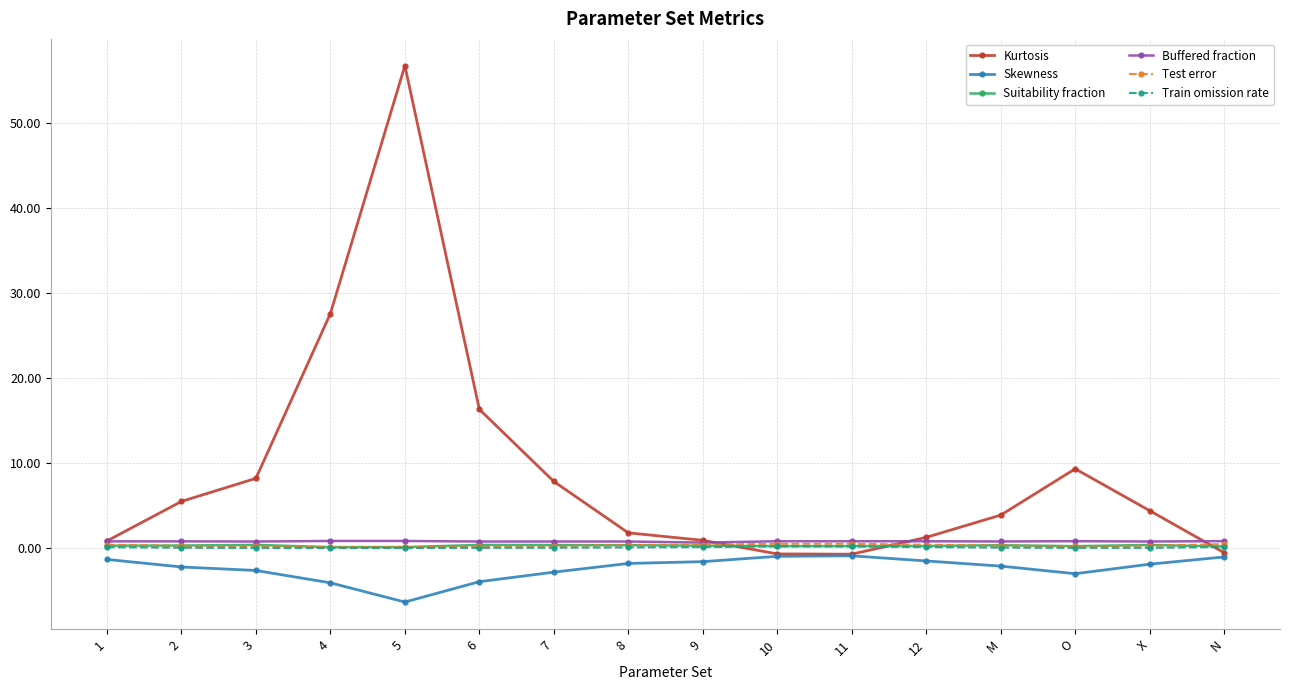

Which series has the largest range (max minus min)?

Kurtosis